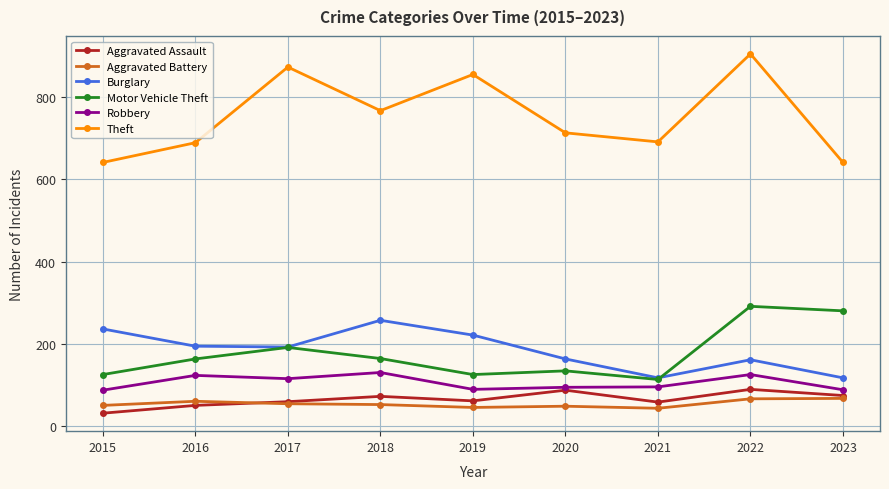

Is the value of Motor Vehicle Theft at 2022 greater than the value of Aggravated Assault at 2023?

Yes